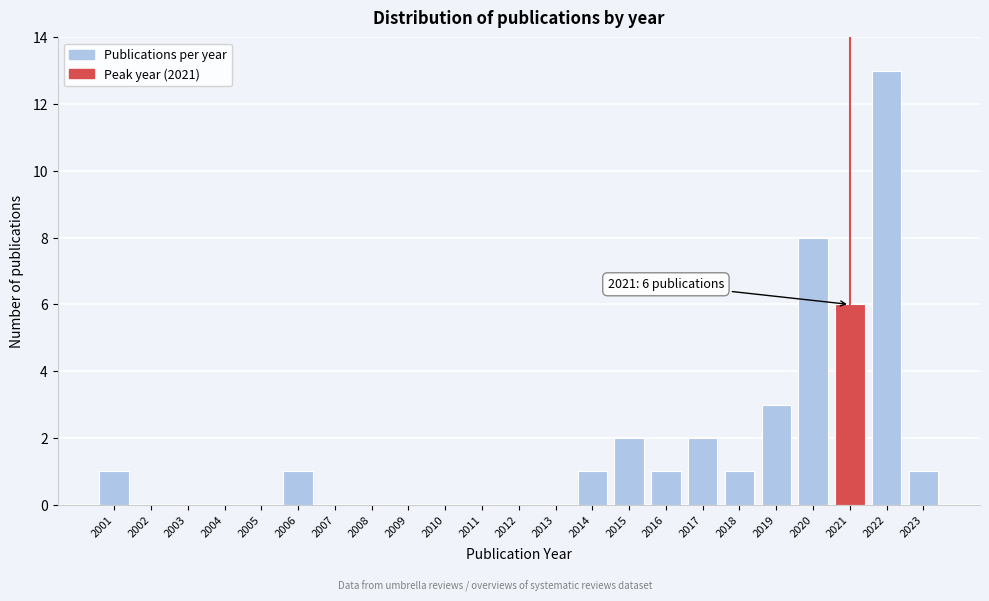

Reading left to right, what are all the values shown in this chart?

2001=1	2002=0	2003=0	2004=0	2005=0	2006=1	2007=0	2008=0	2009=0	2010=0	2011=0	2012=0	2013=0	2014=1	2015=2	2016=1	2017=2	2018=1	2019=3	2020=8	2021=6	2022=13	2023=1